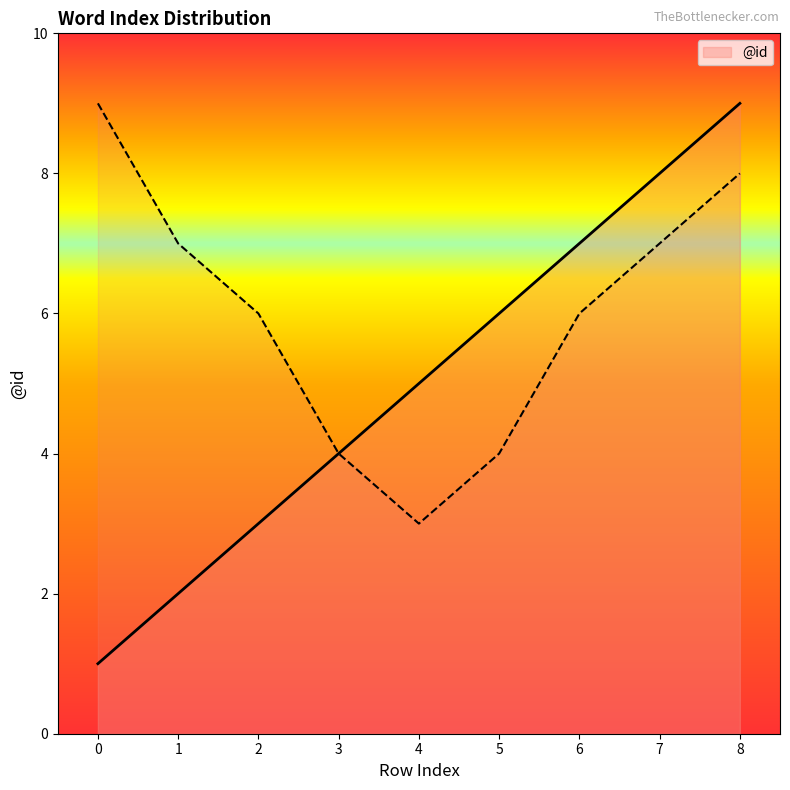

Is it true that the value at 5 is 9?

False